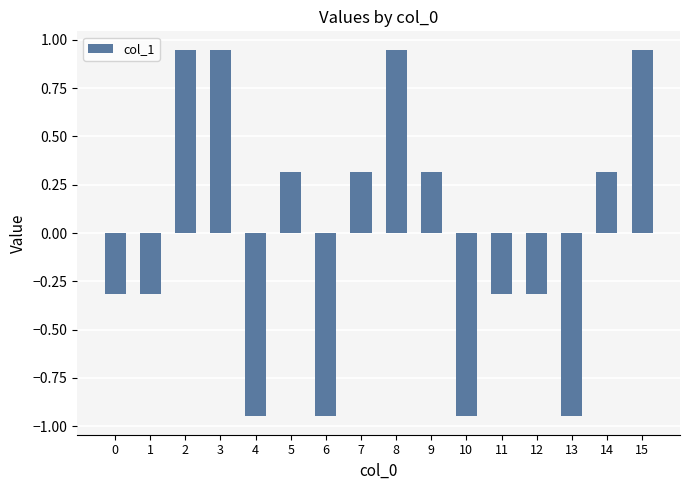

Read the value at 0.

-0.3